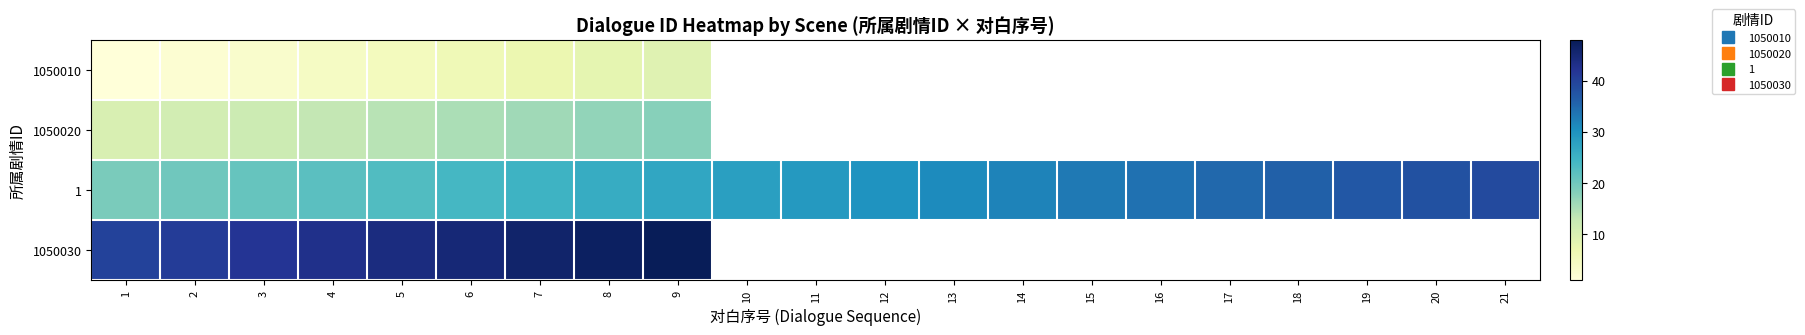

Rank the series by their maximum value, from lowest to highest.

1050010, 1050020, 1, 1050030